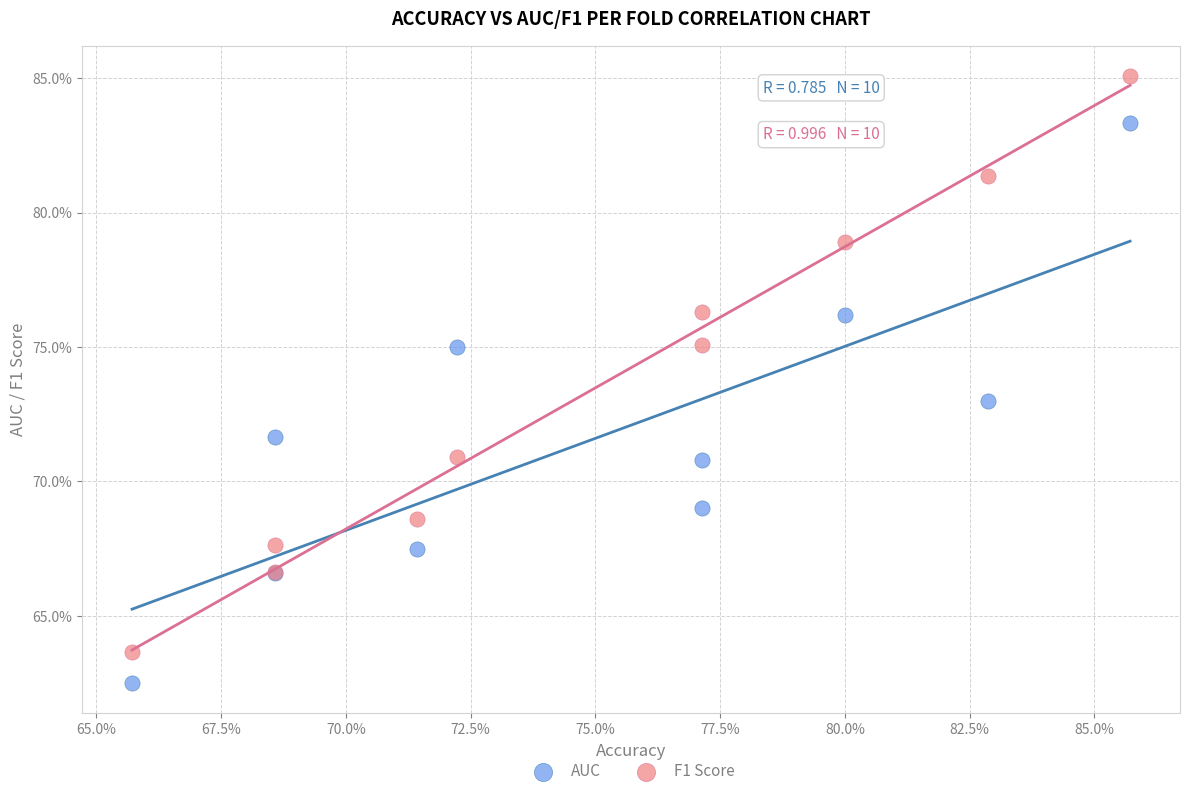

Which series has the largest Y range (max minus min)?

F1 Score